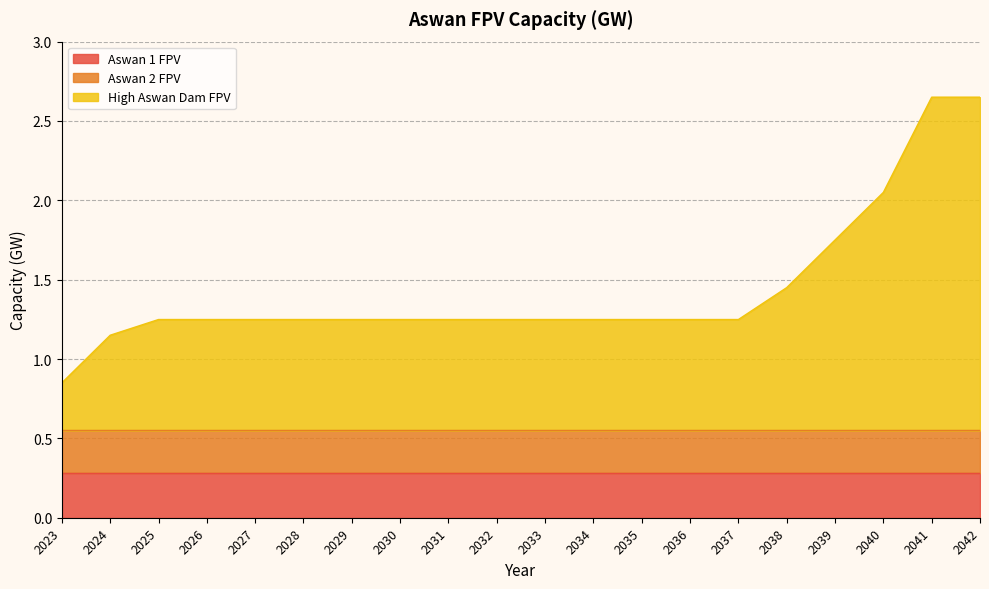

The value of High Aswan Dam FPV at 2040 is 0.9. True or false?

False